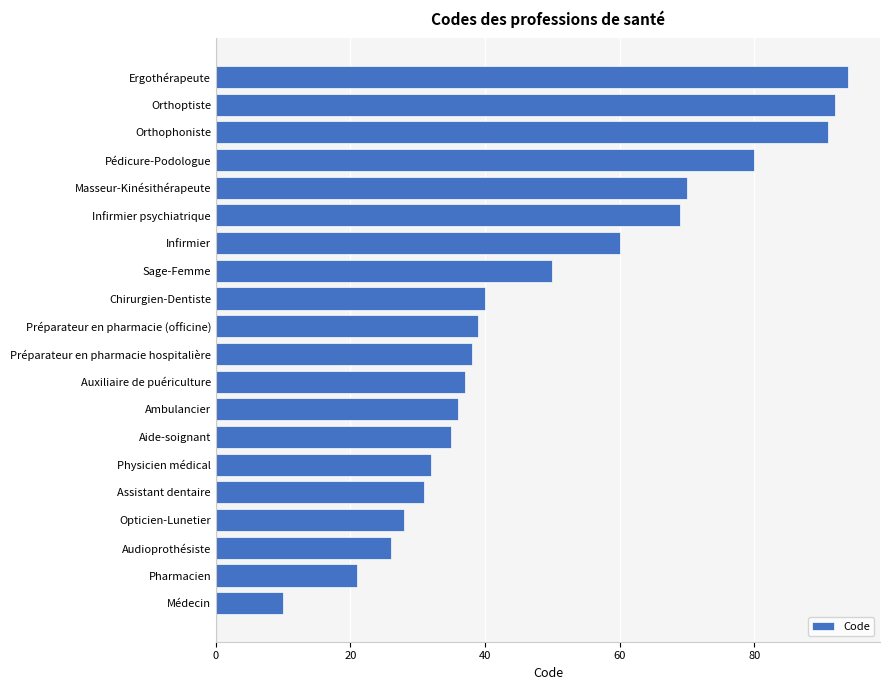

List the labels in order of value, largest first.

Ergothérapeute, Orthoptiste, Orthophoniste, Pédicure-Podologue, Masseur-Kinésithérapeute, Infirmier psychiatrique, Infirmier, Sage-Femme, Chirurgien-Dentiste, Préparateur en pharmacie (officine), Préparateur en pharmacie hospitalière, Auxiliaire de puériculture, Ambulancier, Aide-soignant, Physicien médical, Assistant dentaire, Opticien-Lunetier, Audioprothésiste, Pharmacien, Médecin